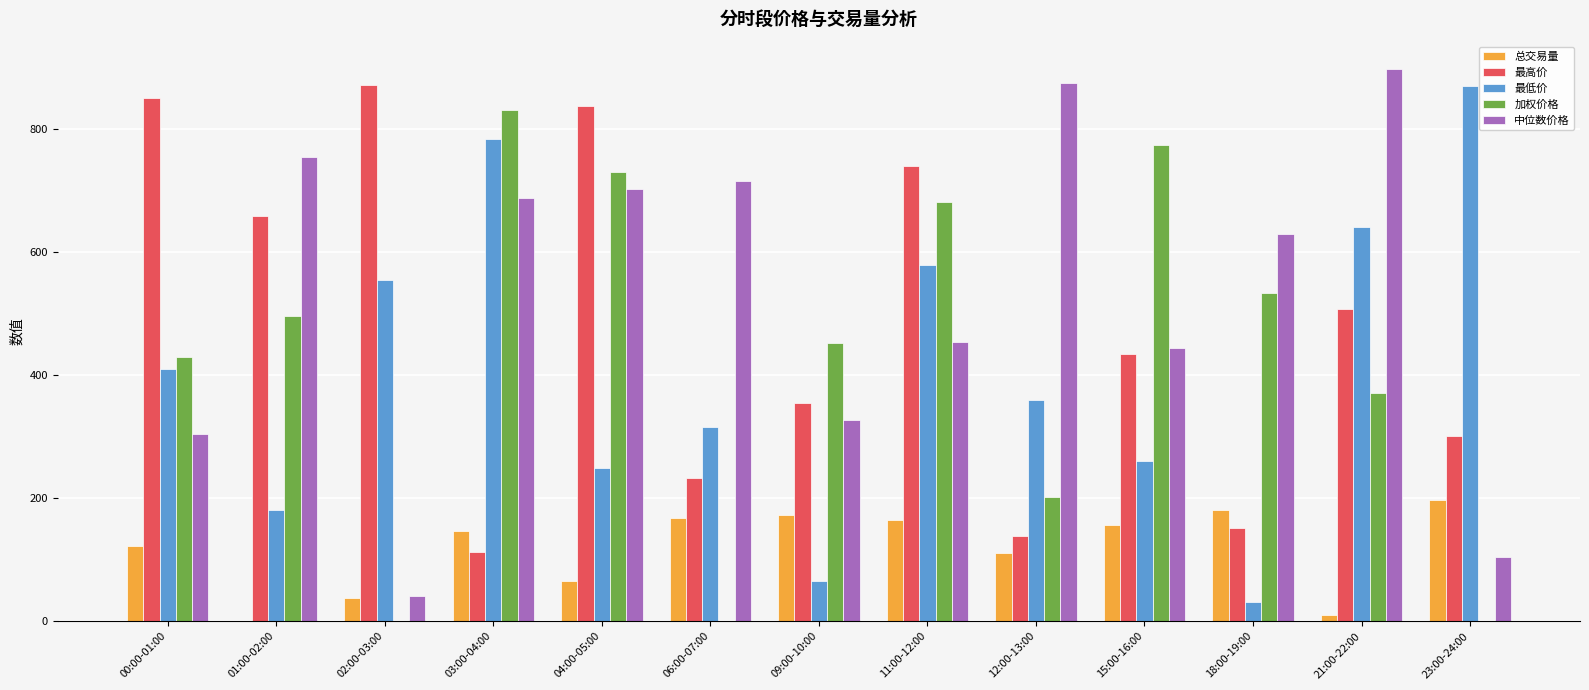

What is the difference between the 总交易量 values at 21:00-22:00 and 01:00-02:00?

9.9